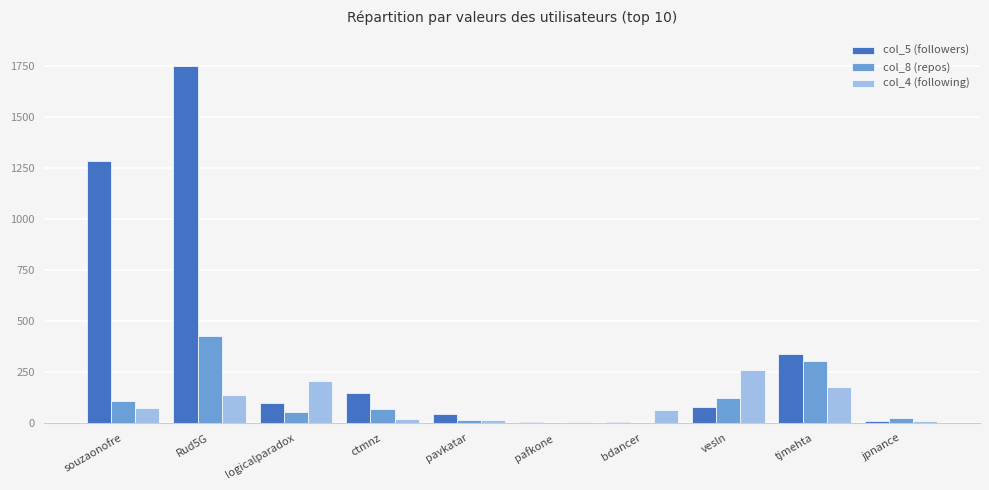

Where is col_5 (followers) nearest to the value 878?

souzaonofre